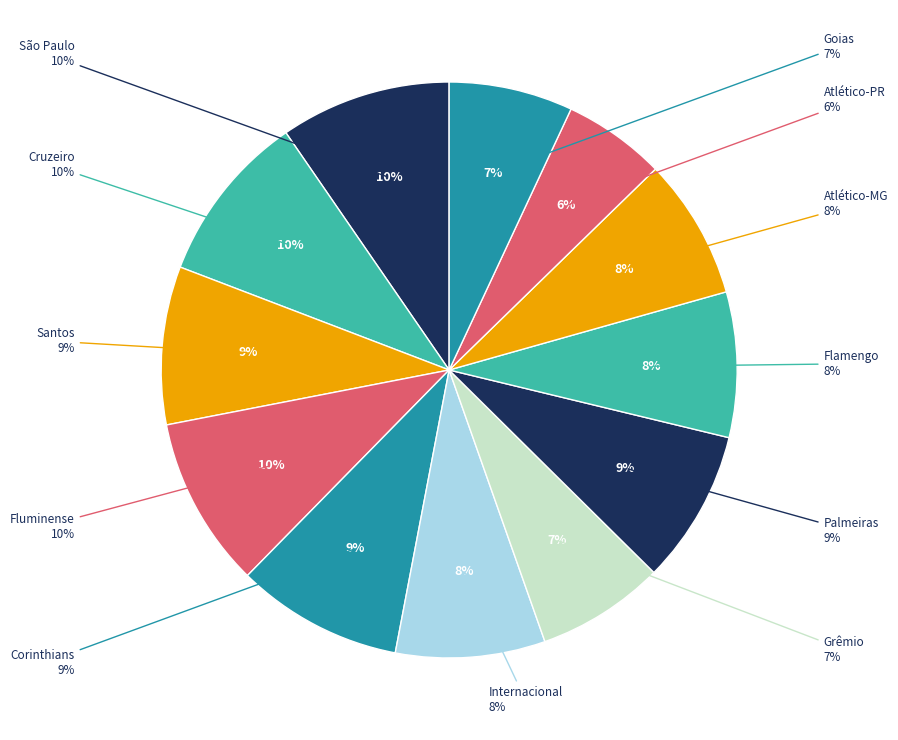

To the nearest percent, what is the combined percentage of Goias and Cruzeiro?

17%